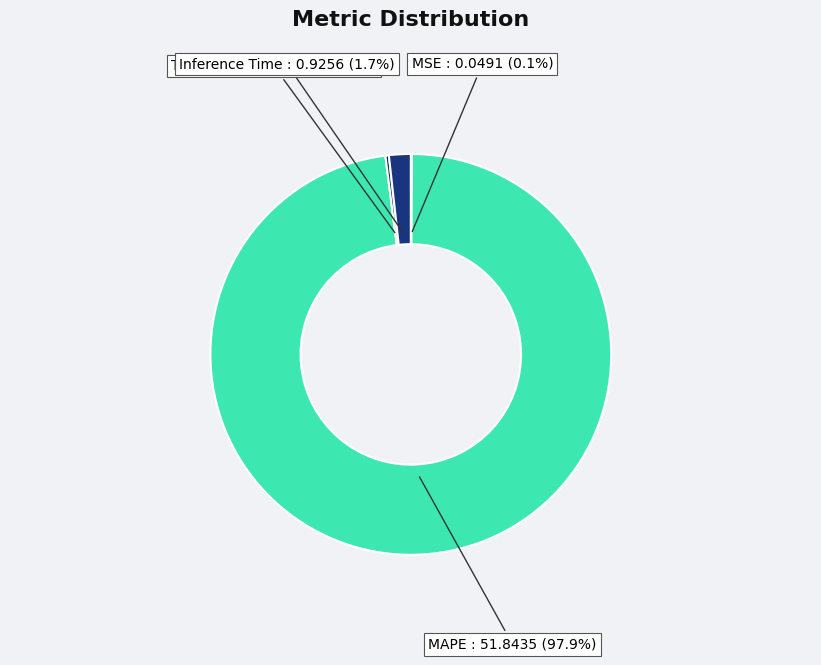

What is the majority slice?

MAPE